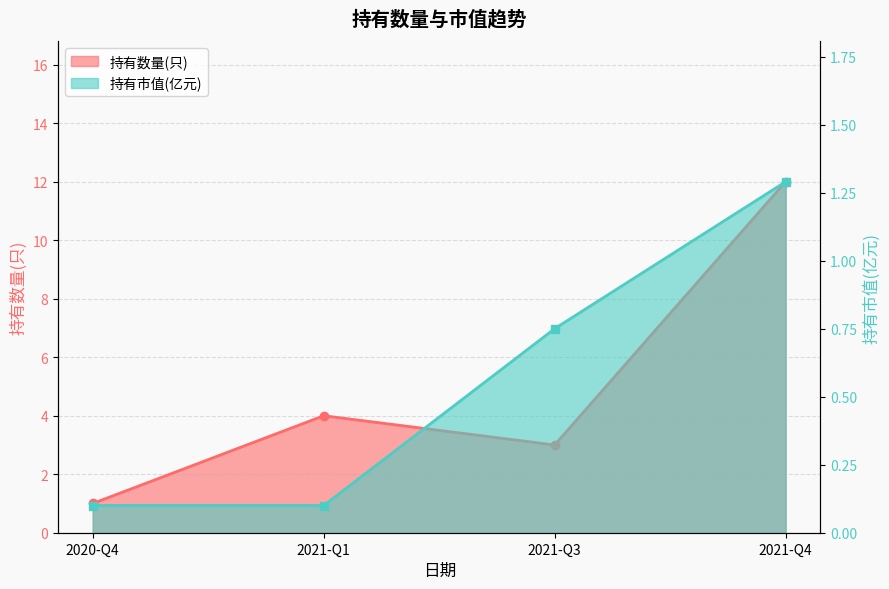

What is the label of the 4th point from the left?

2021-Q4